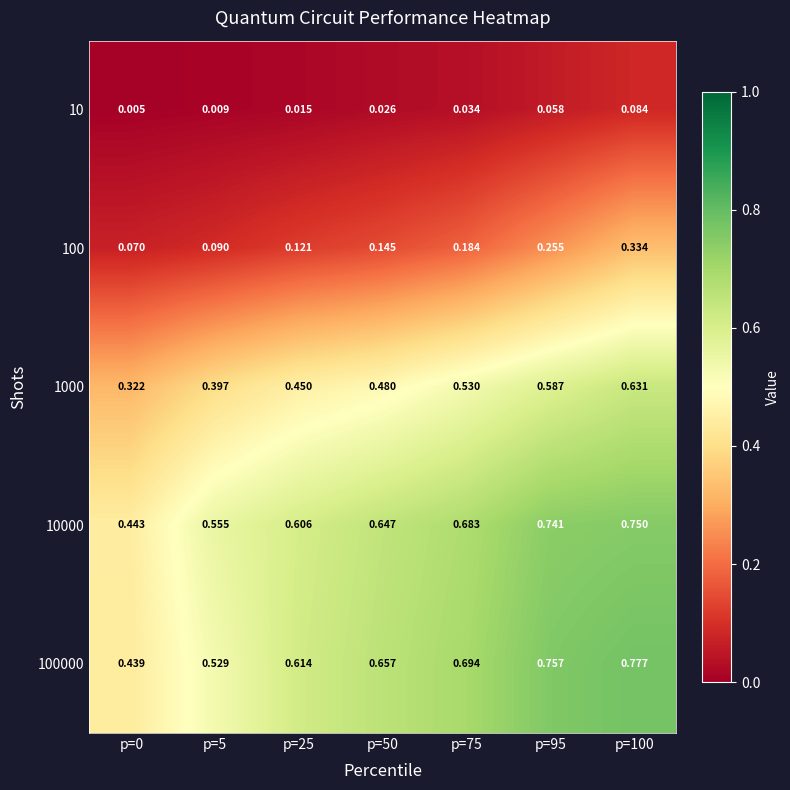

Count the number of data series in this chart.

5